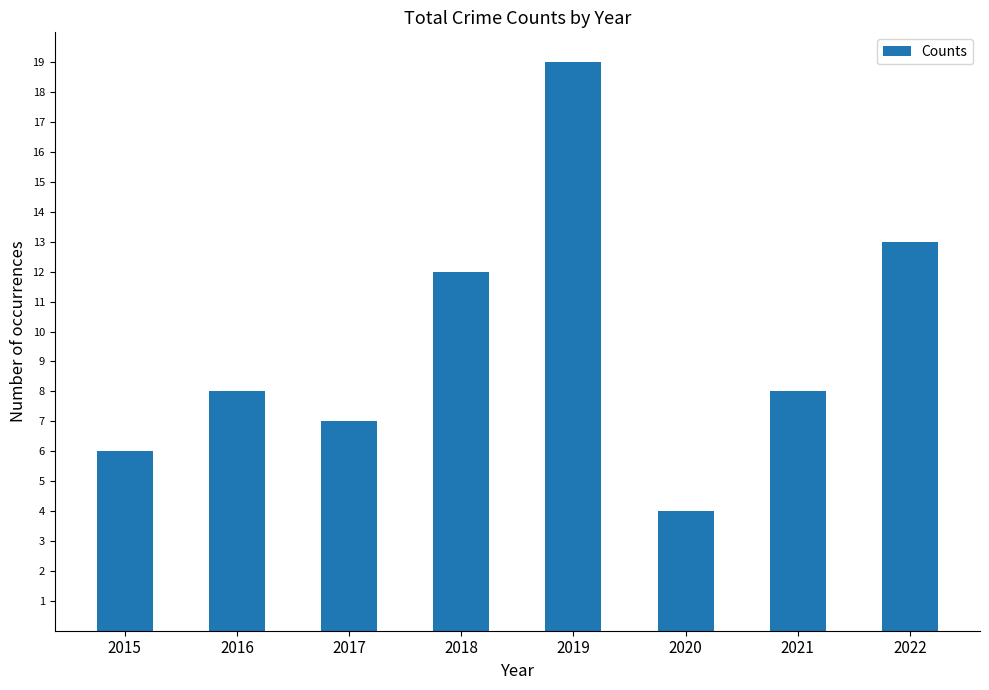

Between 2020 and 2018, which is larger?

2018